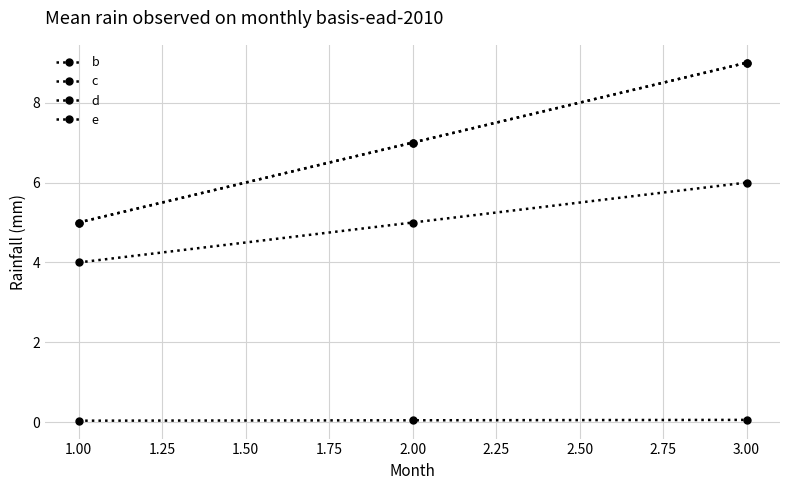

Is this an area chart (filled region under the line)?

No